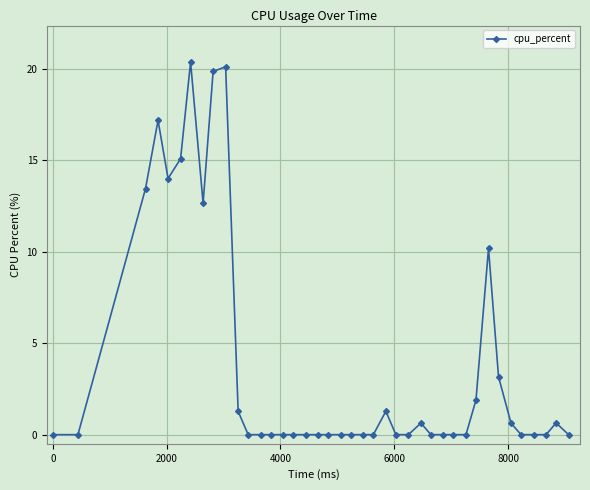

What is the difference between the maximum and minimum values?

20.4